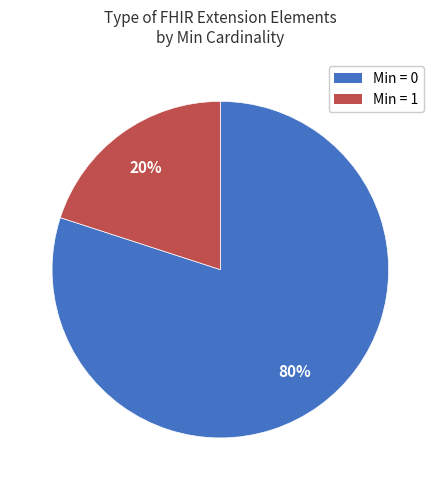

Does any single category account for the majority?

Yes